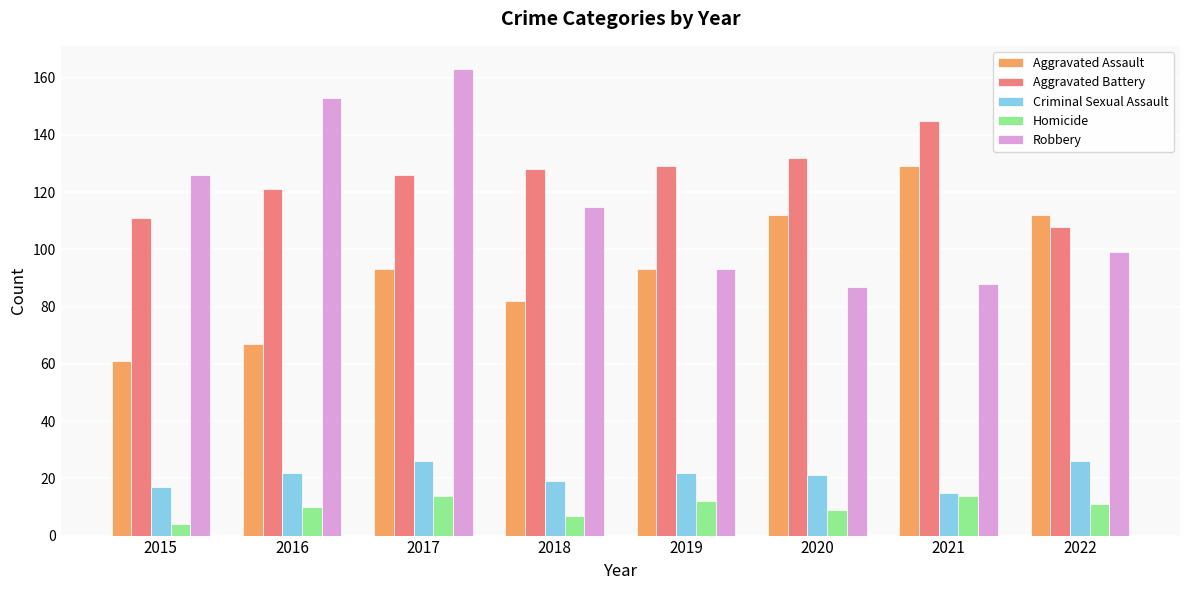

Which series changed the most between 2015 and 2021?

Aggravated Assault